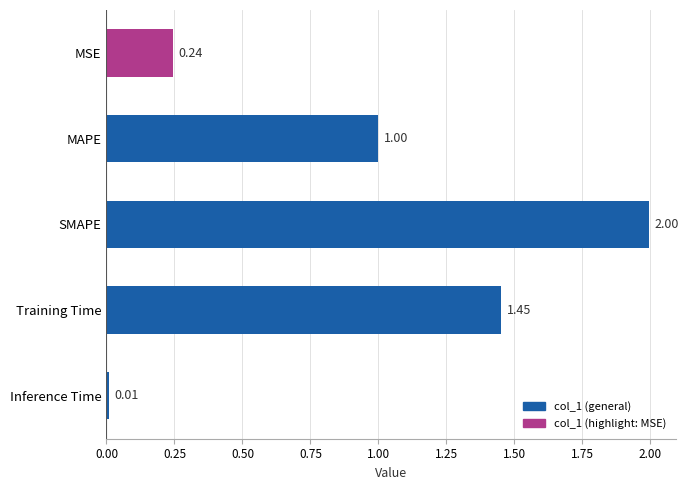

List the labels in order of value, largest first.

SMAPE, Training Time, MAPE, MSE, Inference Time